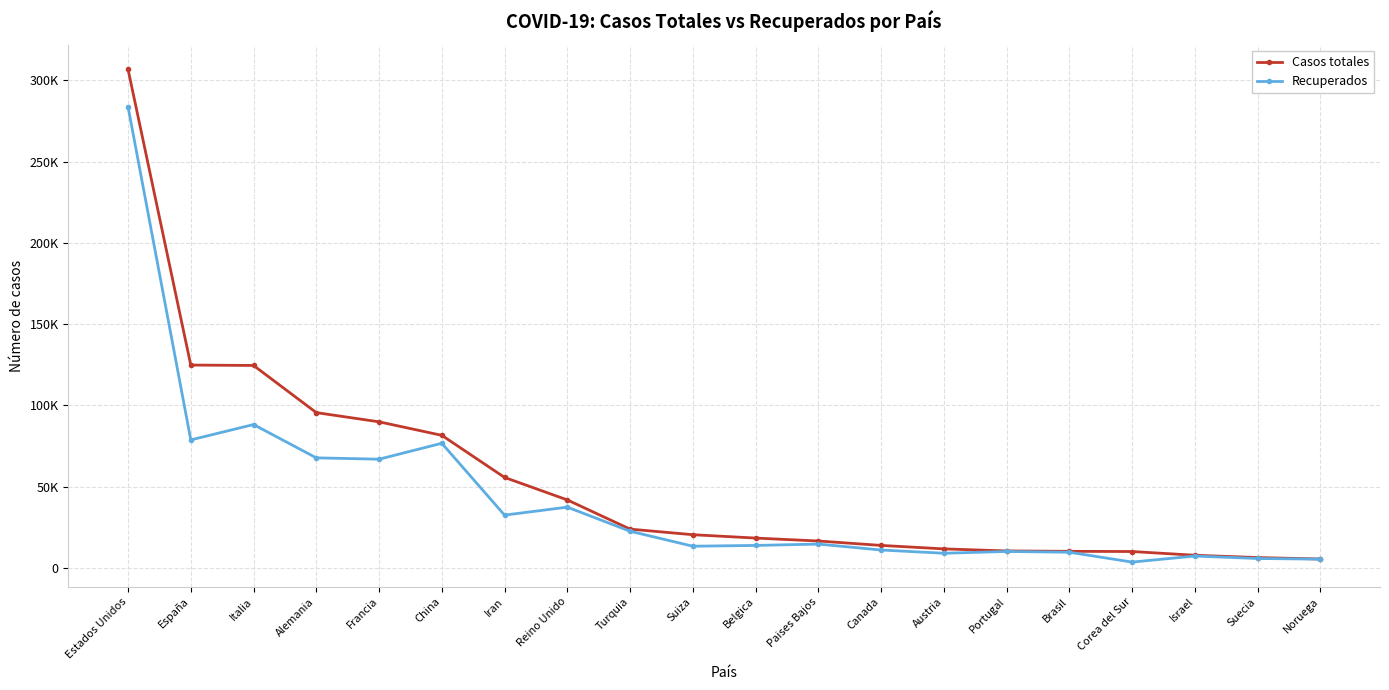

What is the difference between the highest and lowest values at Reino Unido?

4448